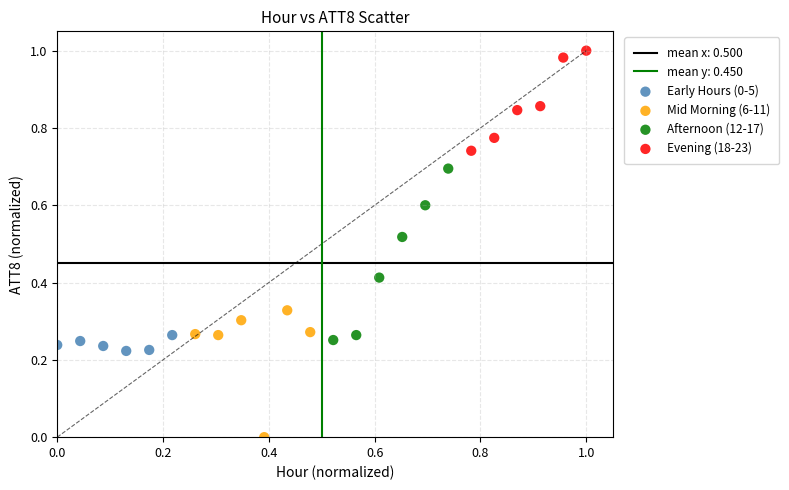

Which series reaches the maximum Y coordinate?

Evening (18-23)